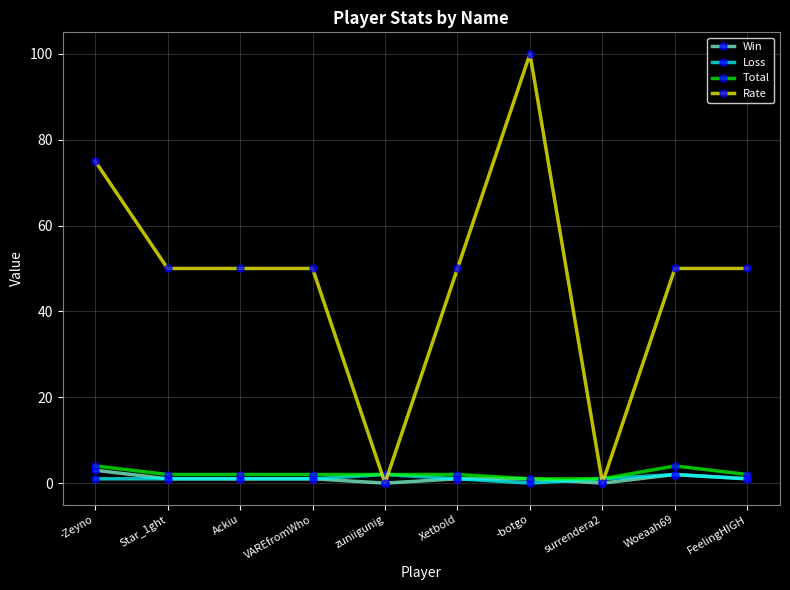

Reading left to right, list all the values displayed in this chart.

Win: 3	1	1	1	0	1	1	0	2	1
Loss: 1	1	1	1	2	1	0	1	2	1
Total: 4	2	2	2	2	2	1	1	4	2
Rate: 75	50	50	50	0	50	100	0	50	50